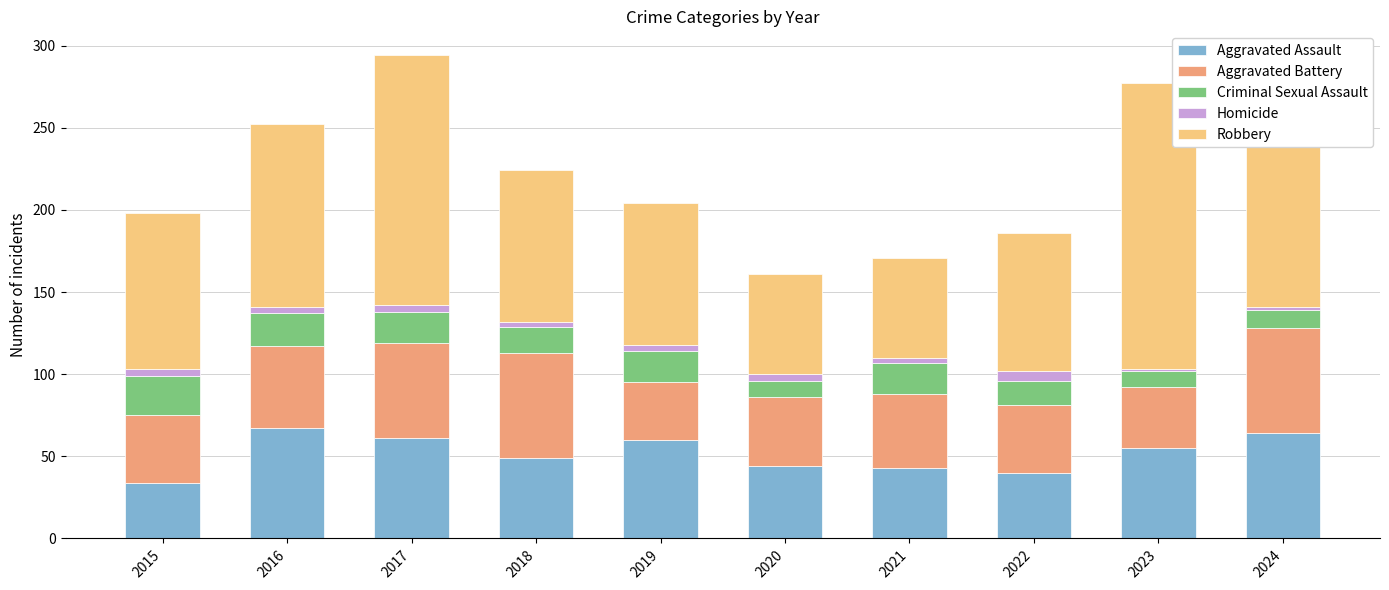

Read the Aggravated Assault value at 2024.

64